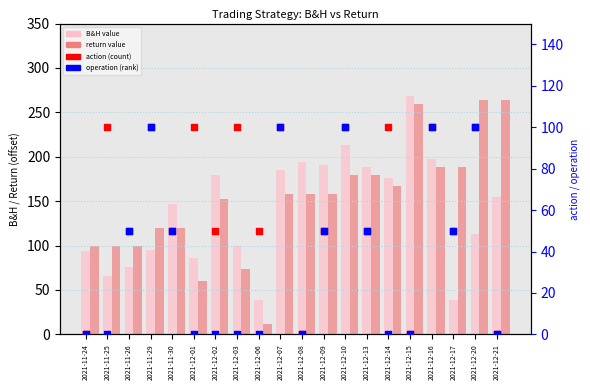

At which category is the sum across all series the highest?

2021-12-10